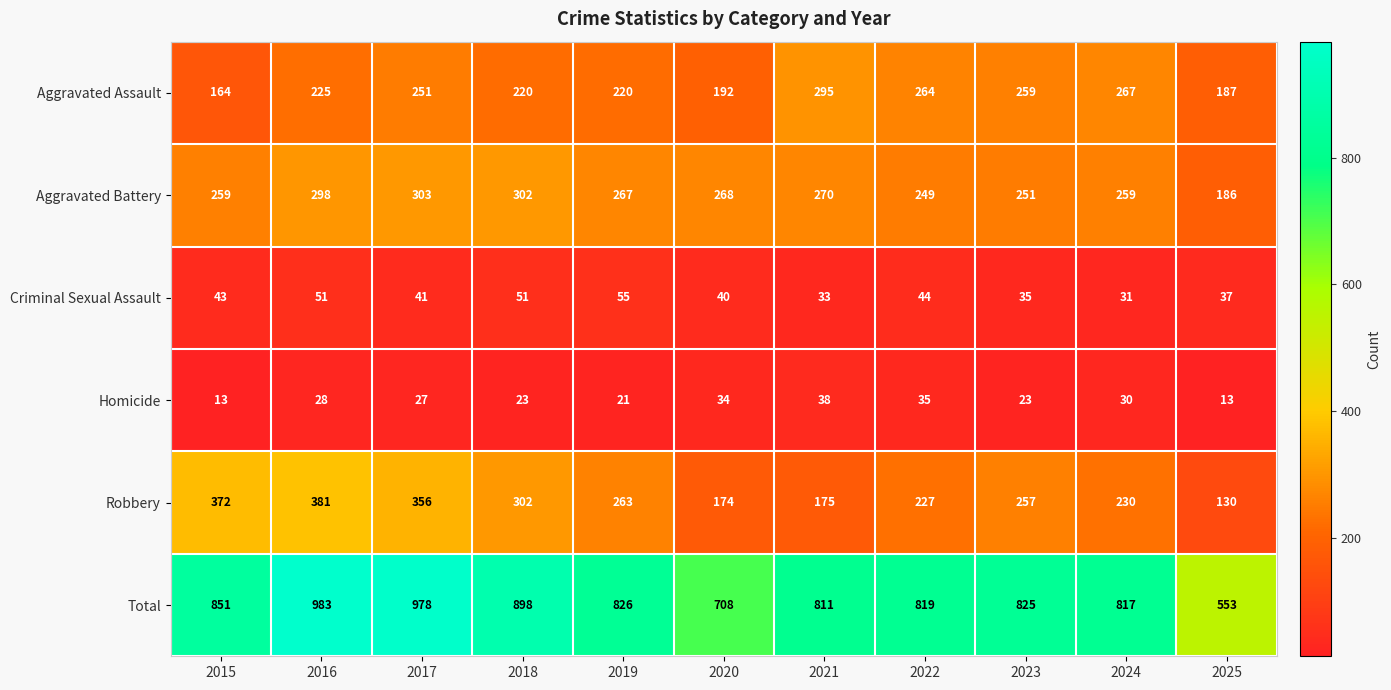

What is the sum of all Robbery values?

2867